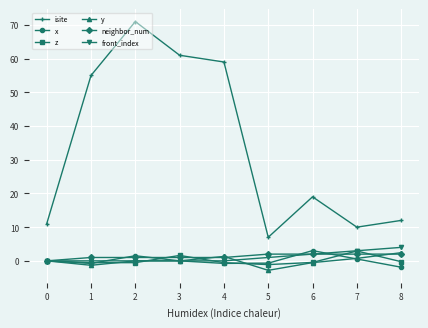

True or false: y and isite cross at least once.

False